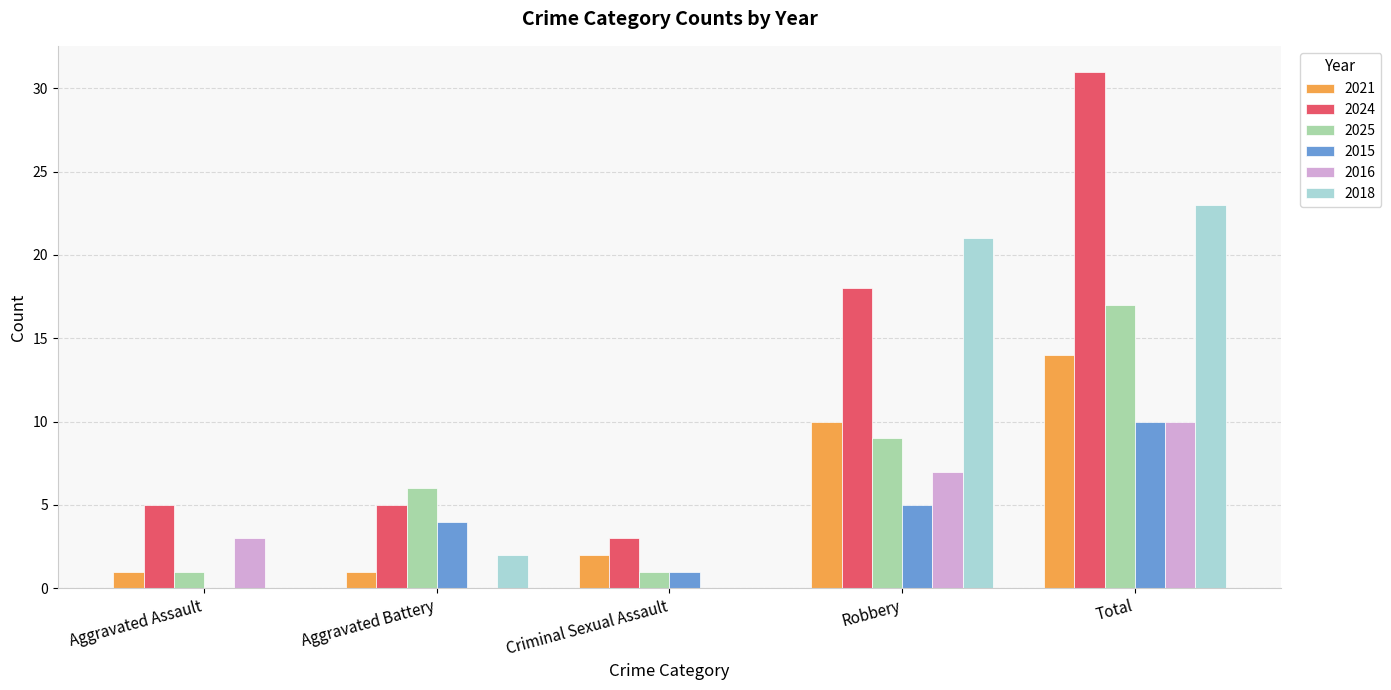

What are all the series names shown in the legend?

2021, 2024, 2025, 2015, 2016, 2018